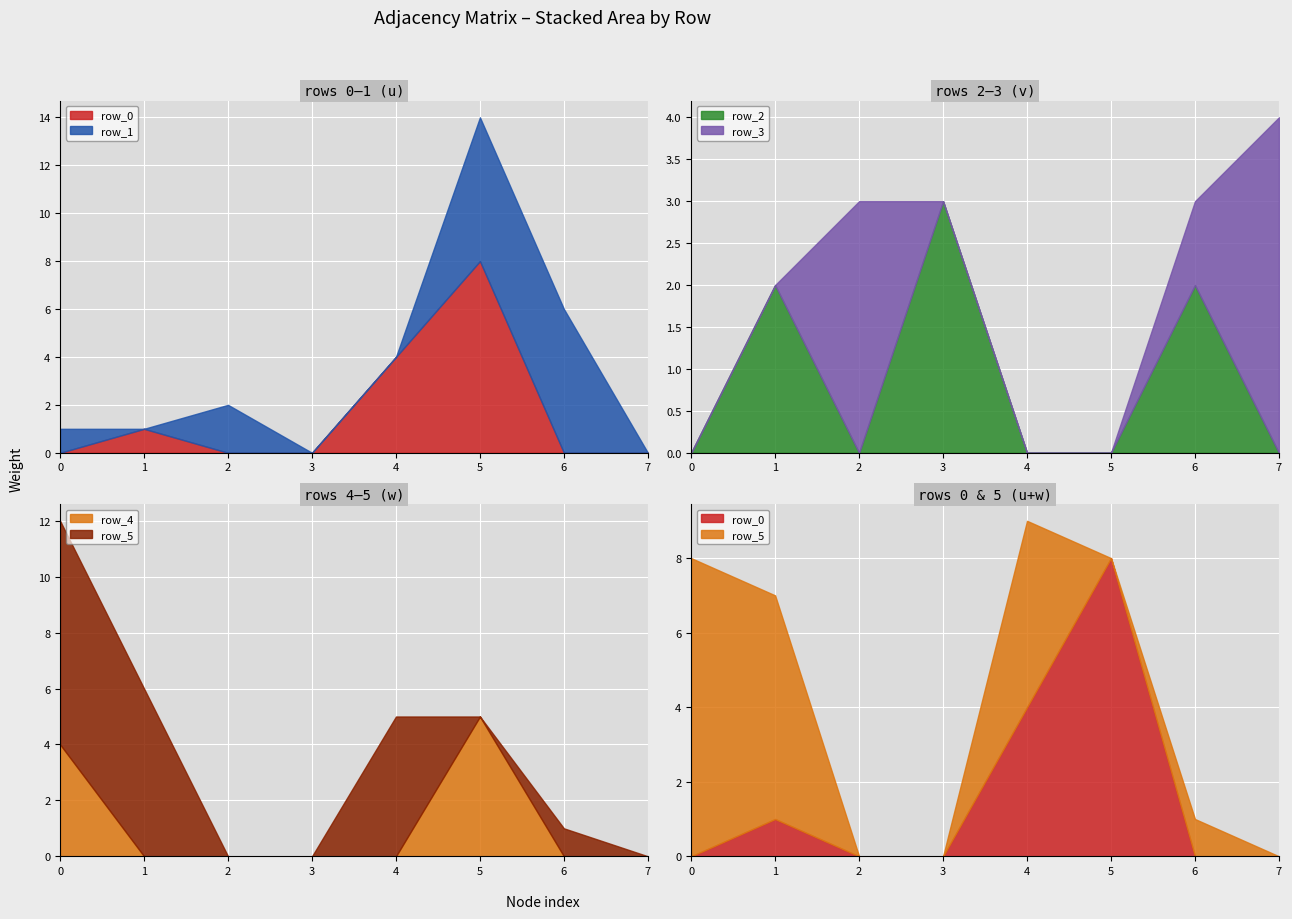

Count the number of data series in this chart.

6